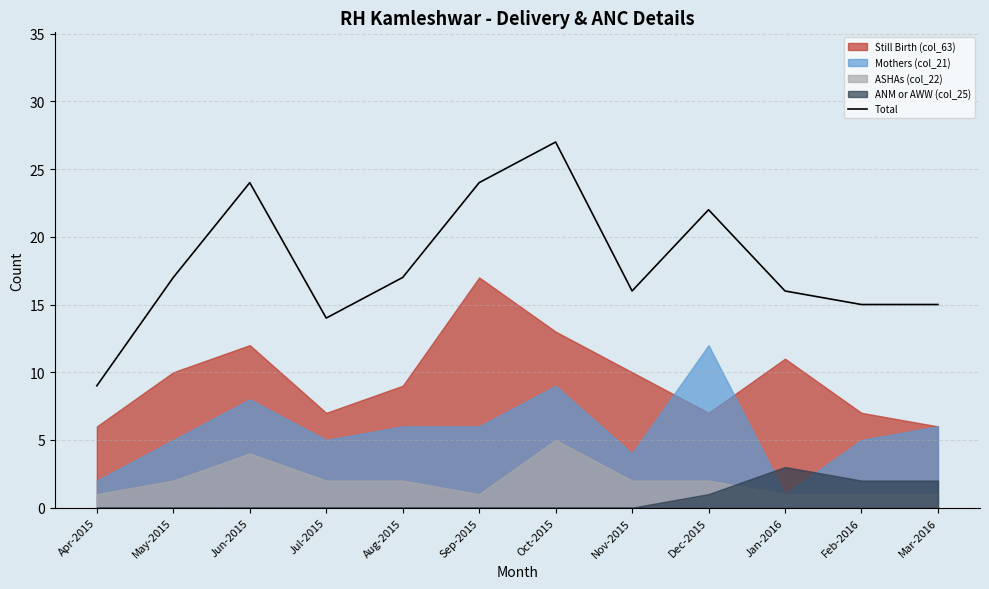

What is the label of the 11th point from the right?

May-2015